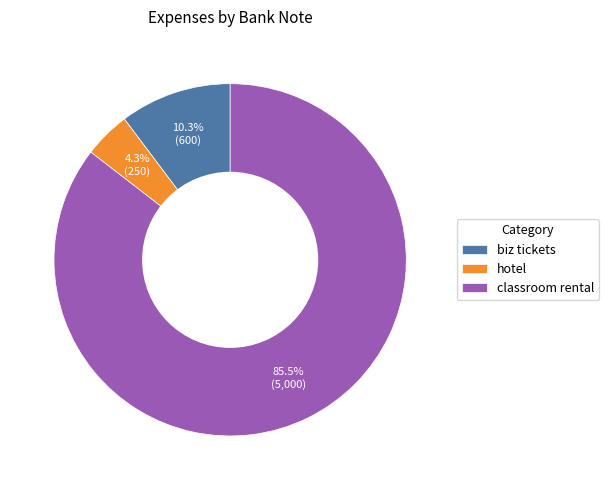

Which slice is the largest?

classroom rental